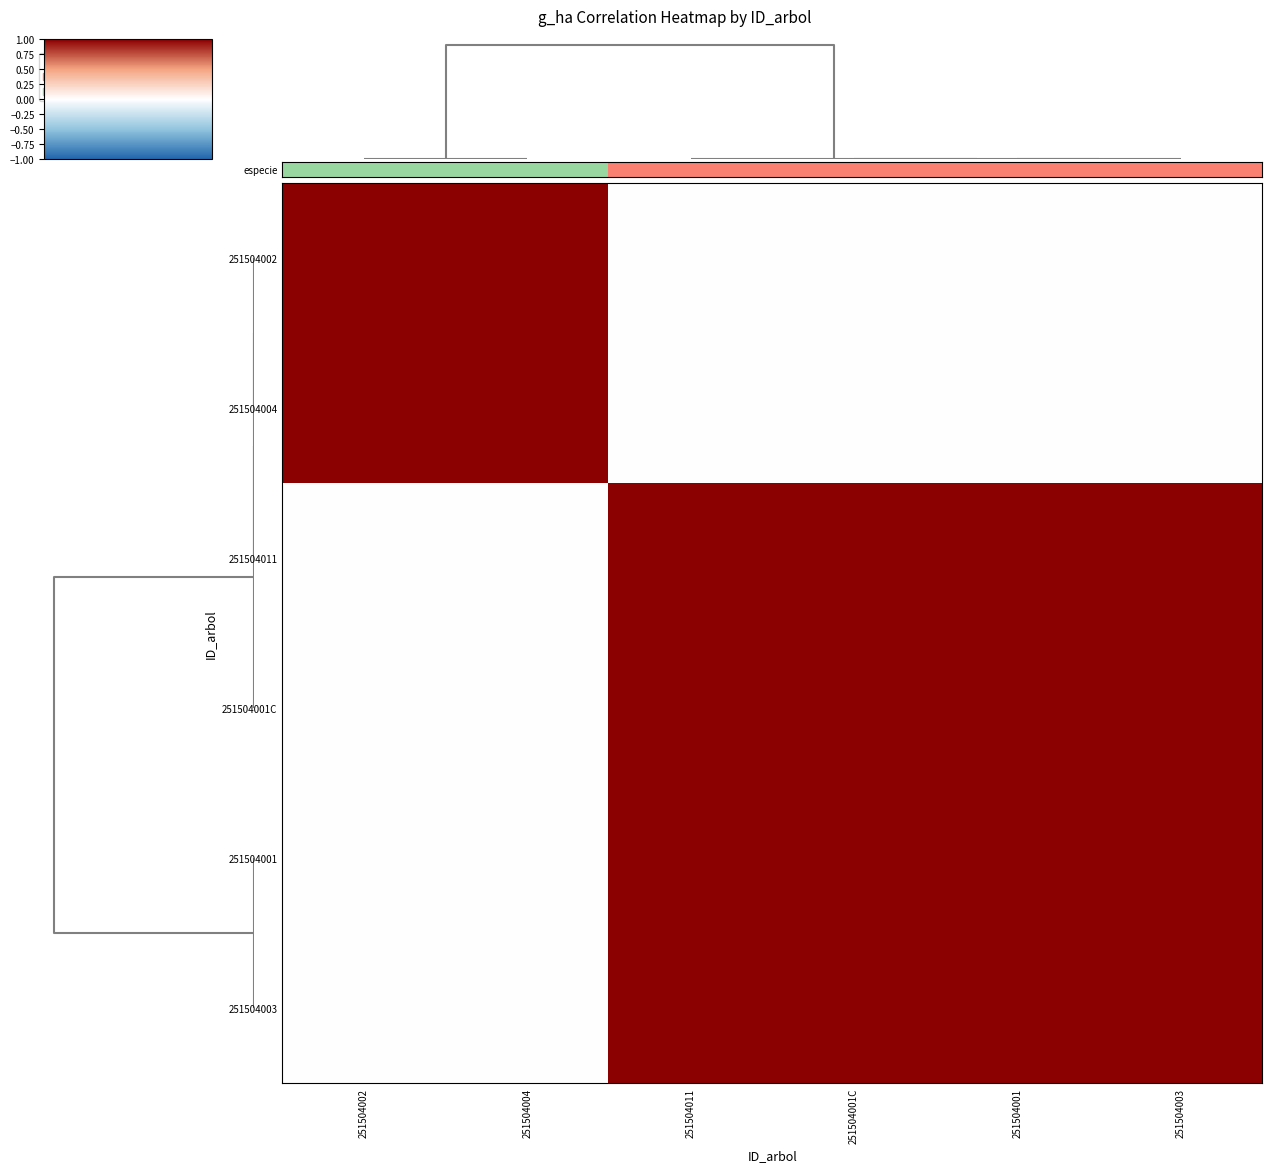

Reading left to right, what are all the values shown in this chart?

251504002: 251504002=1	251504004=1	251504011=0	251504001C=0	251504001=0	251504003=0
251504004: 251504002=1	251504004=1	251504011=0	251504001C=0	251504001=0	251504003=0
251504011: 251504002=0	251504004=0	251504011=1	251504001C=1	251504001=1	251504003=1
251504001C: 251504002=0	251504004=0	251504011=1	251504001C=1	251504001=1	251504003=1
251504001: 251504002=0	251504004=0	251504011=1	251504001C=1	251504001=1	251504003=1
251504003: 251504002=0	251504004=0	251504011=1	251504001C=1	251504001=1	251504003=1